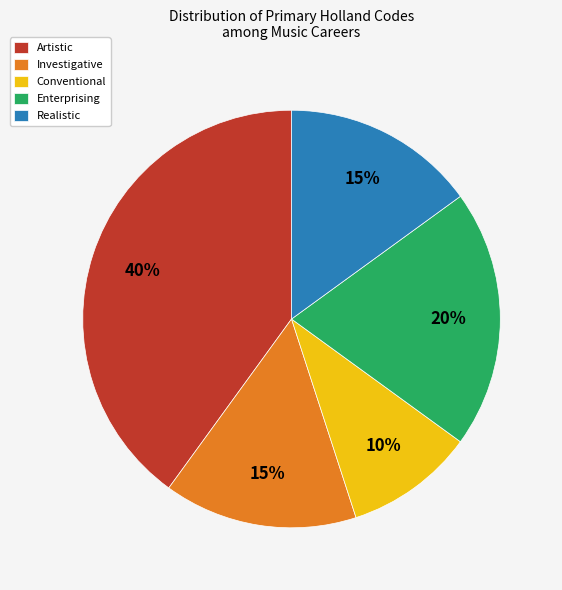

To the nearest percent, what is the average slice percentage?

20%